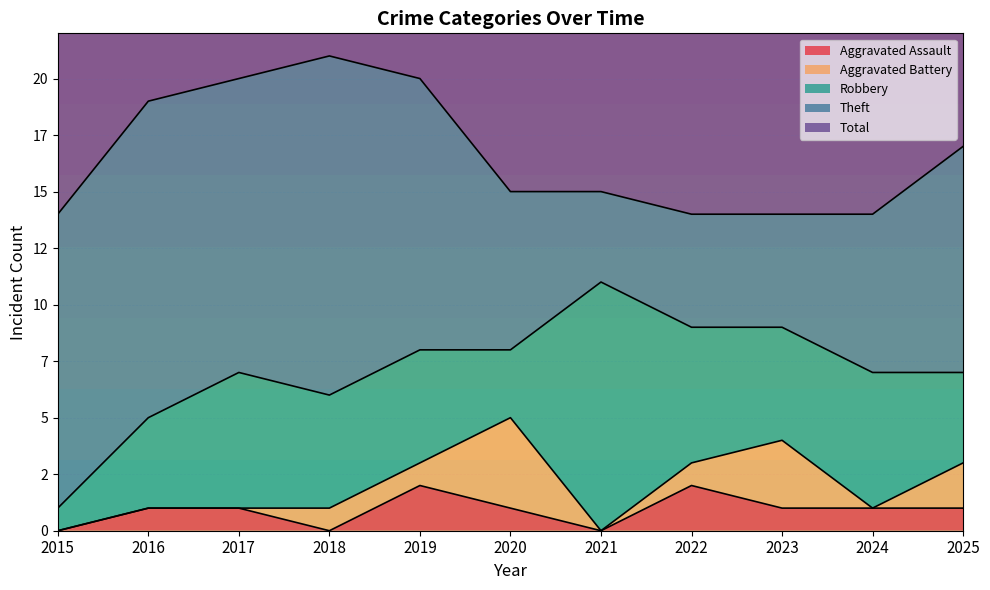

List the series in order of their peak value, highest first.

Total, Theft, Robbery, Aggravated Battery, Aggravated Assault